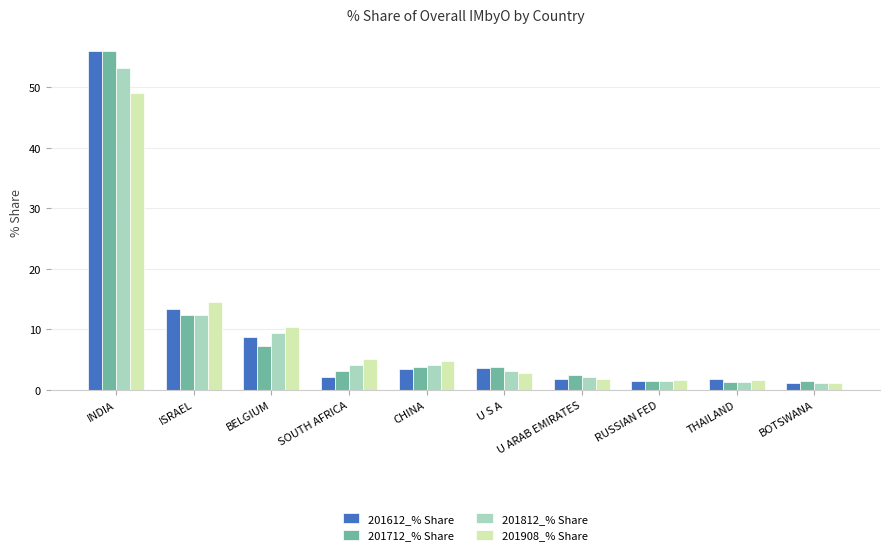

What is the difference between the second highest and minimum values in the 201712_% Share series?

11.0